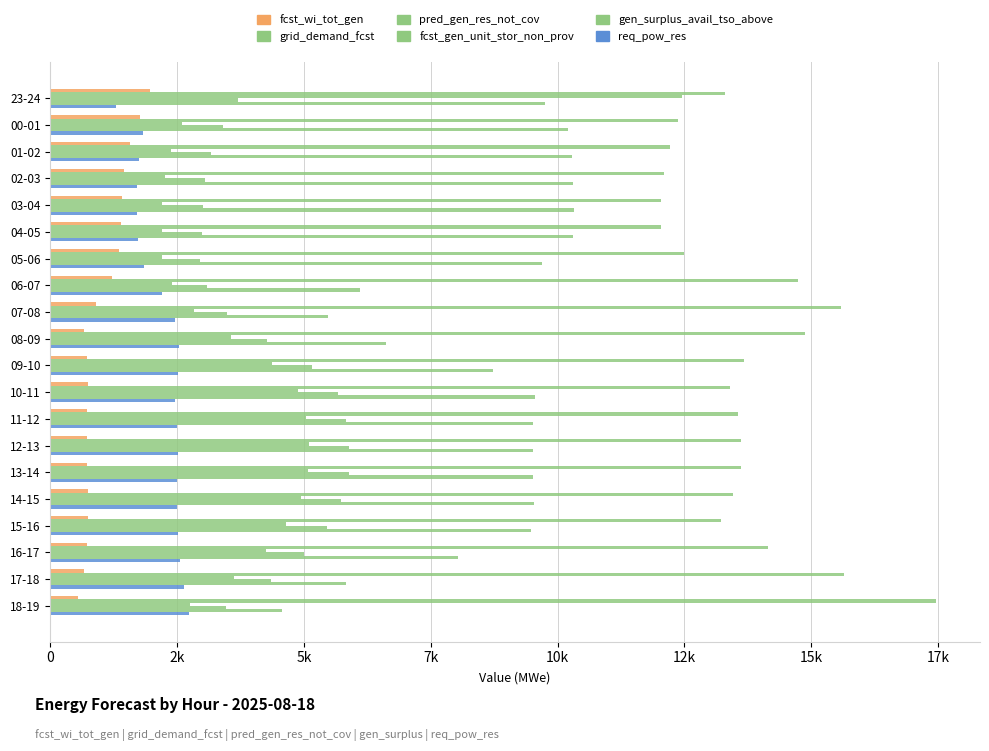

How many bars are there in total?

120